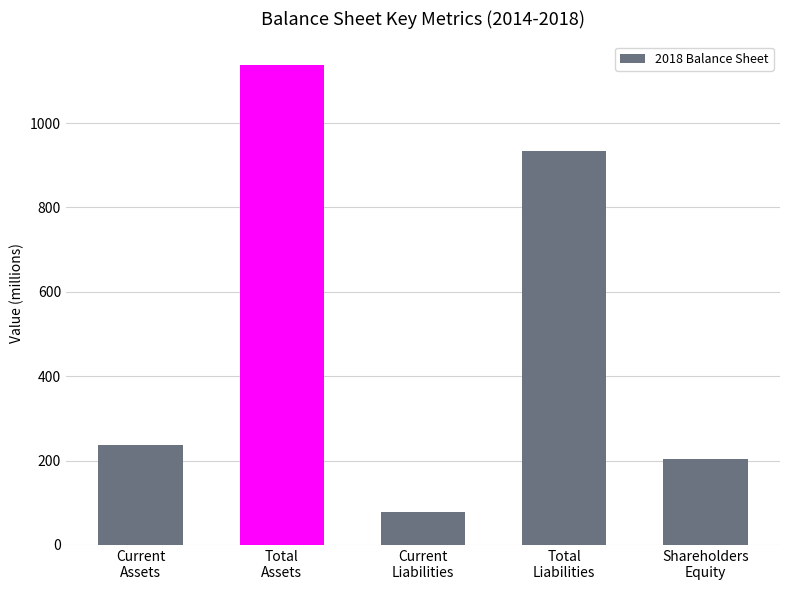

What is the greatest value displayed?

1137